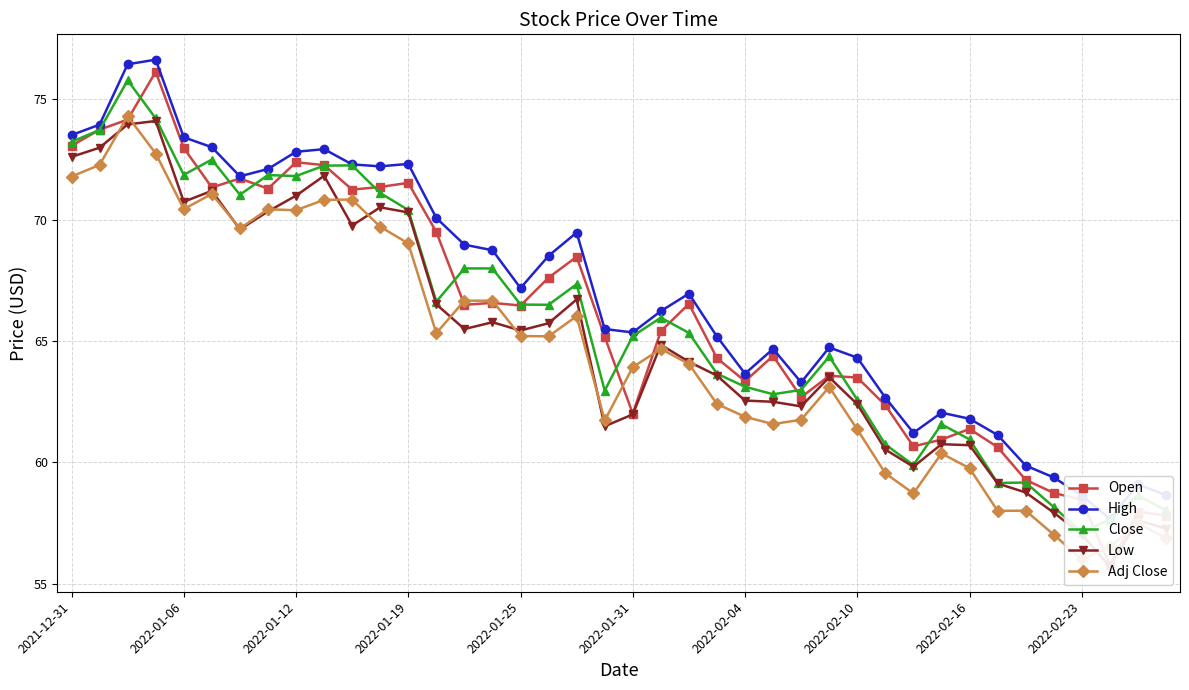

In Open, how many points are lower than both neighbors (excluding endpoints)?

10